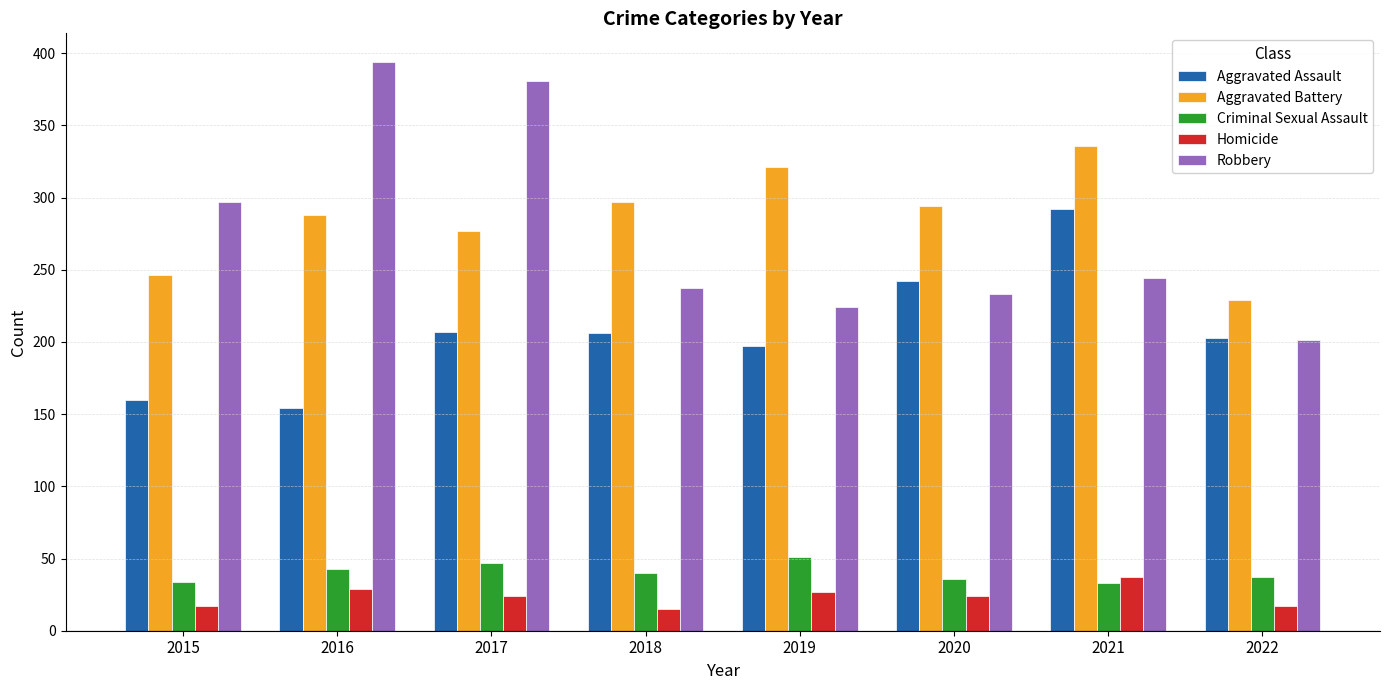

At which label does Homicide reach its peak?

2021